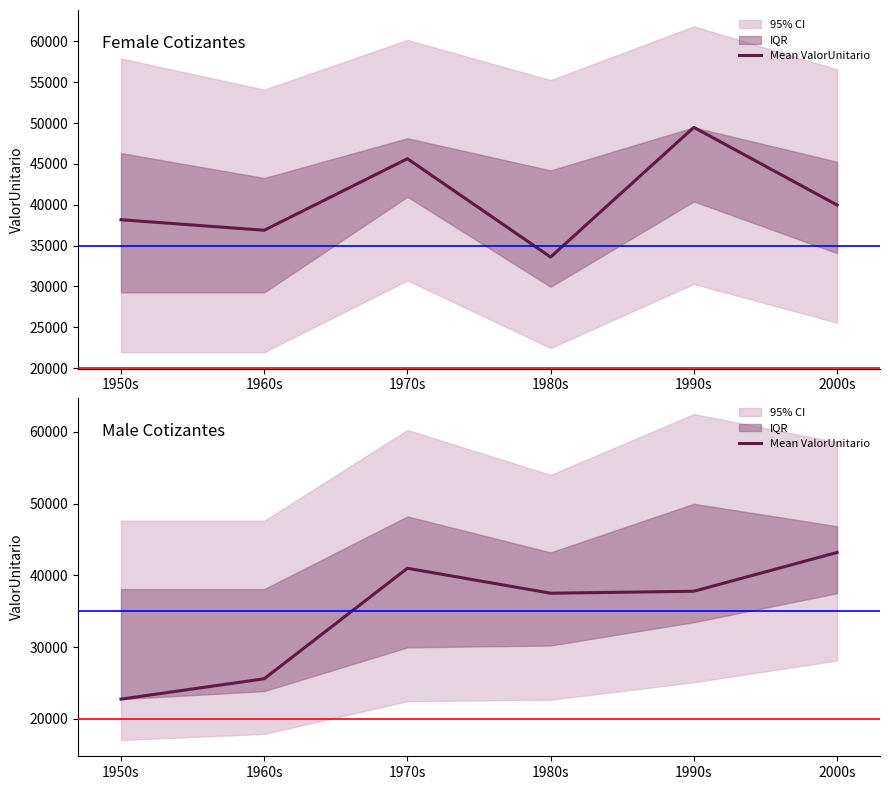

What value does the data have at 1960s?

25589.0